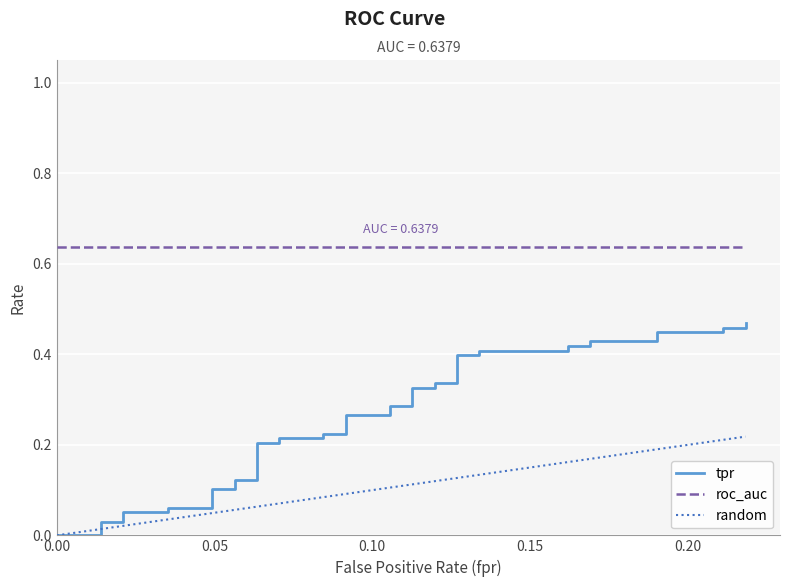

The tpr series shows 0.7 at 34. True or false?

False